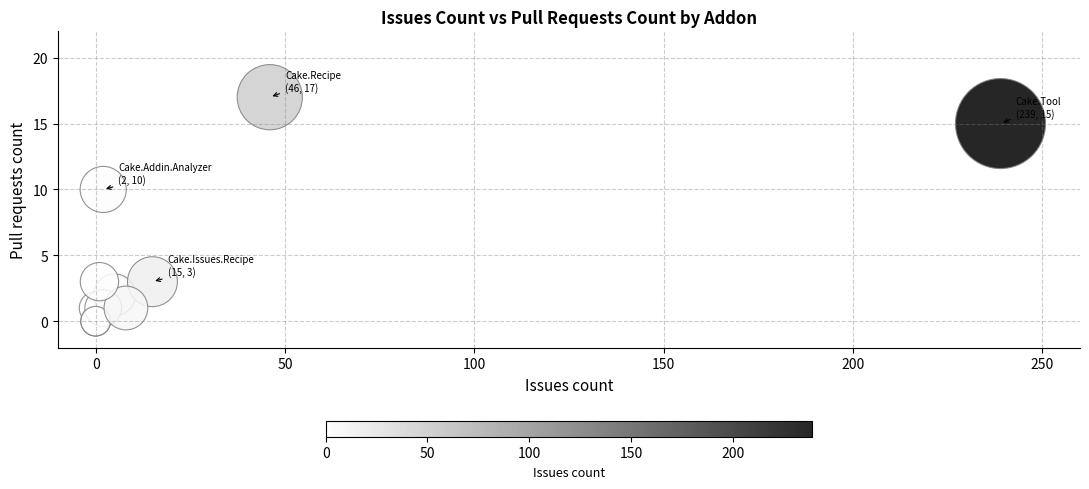

What Y value in the scatter plot is closest to 8?

10